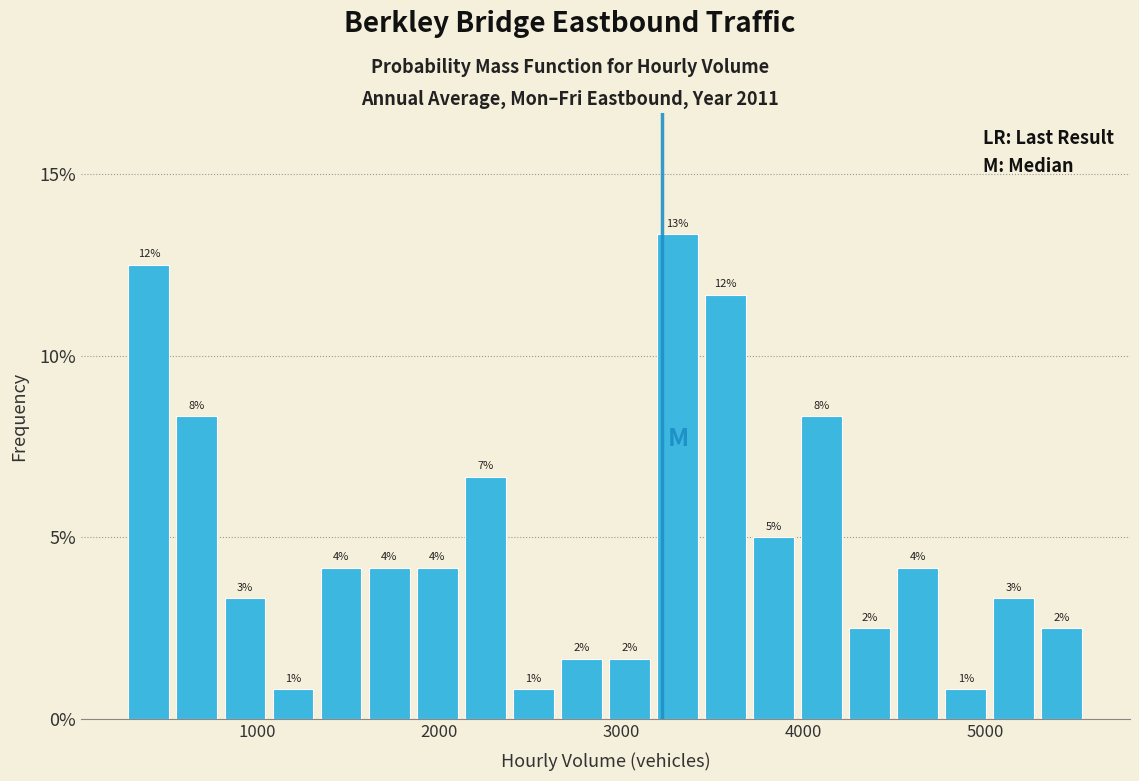

Around what value on the x-axis is the tallest bar? Give the approximate position of its centre, as read against the axis.

3300